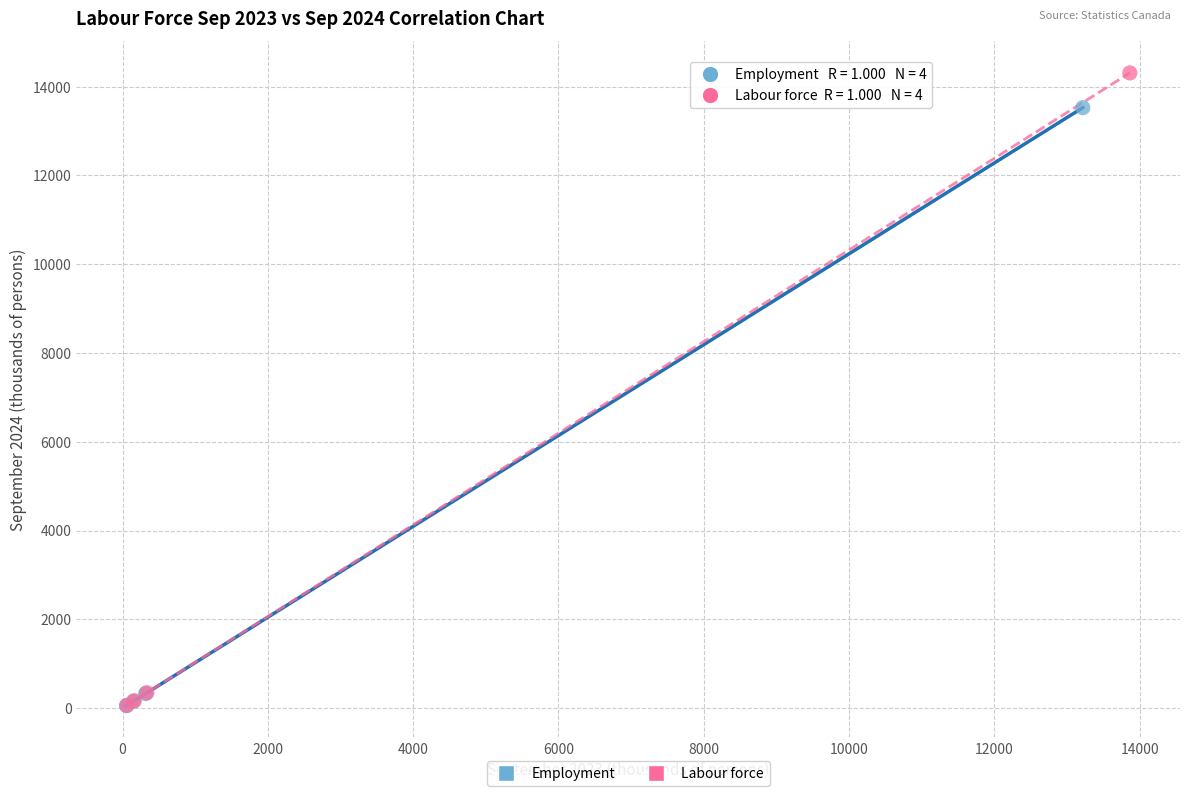

Which series reaches the maximum Y coordinate?

Labour force